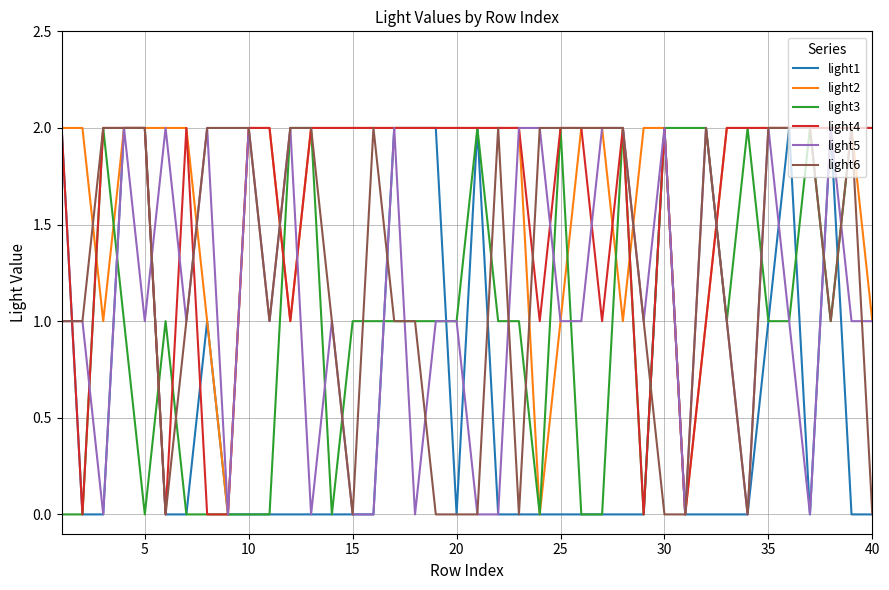

How many lines are shown in the chart?

6